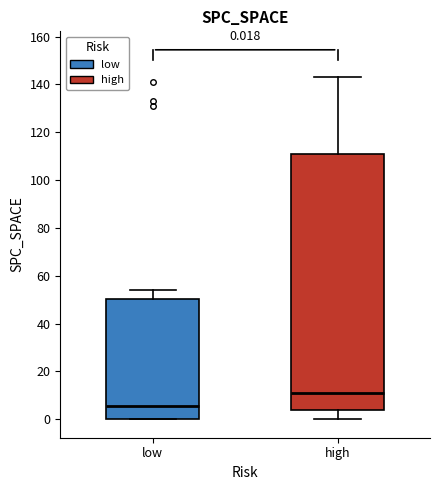

Comparing the boxes themselves (not the whiskers), which one is the tallest?

high